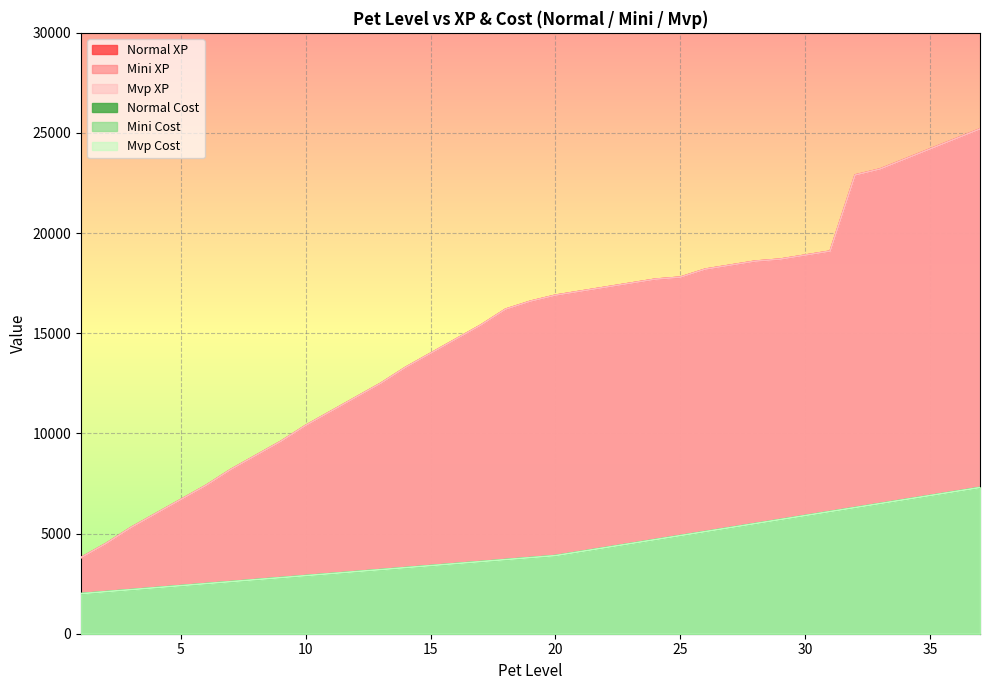

True or false: Mini XP has more than 0 points higher than both neighbors.

False